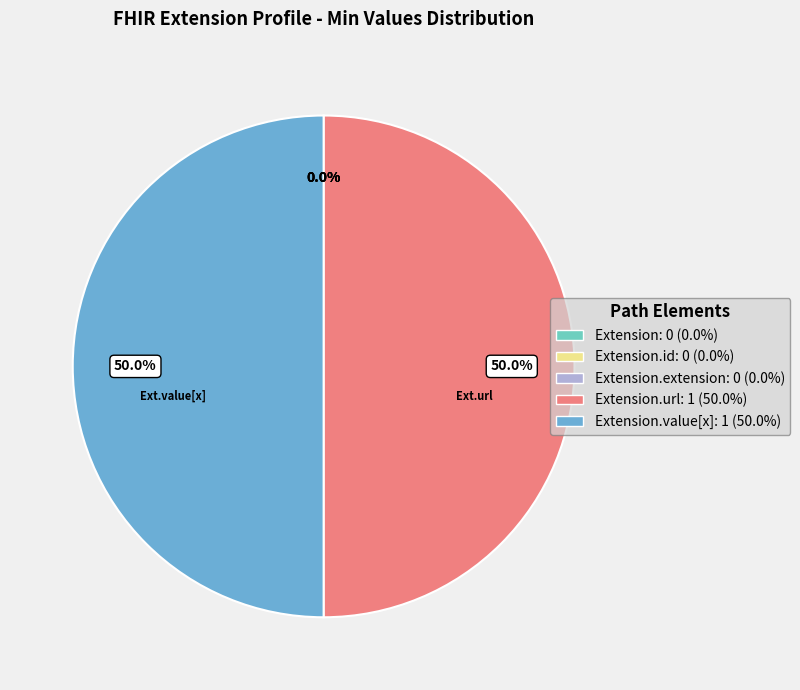

To the nearest percent, what is the difference between the Extension.value[x] and Extension.id slice percentages?

50%